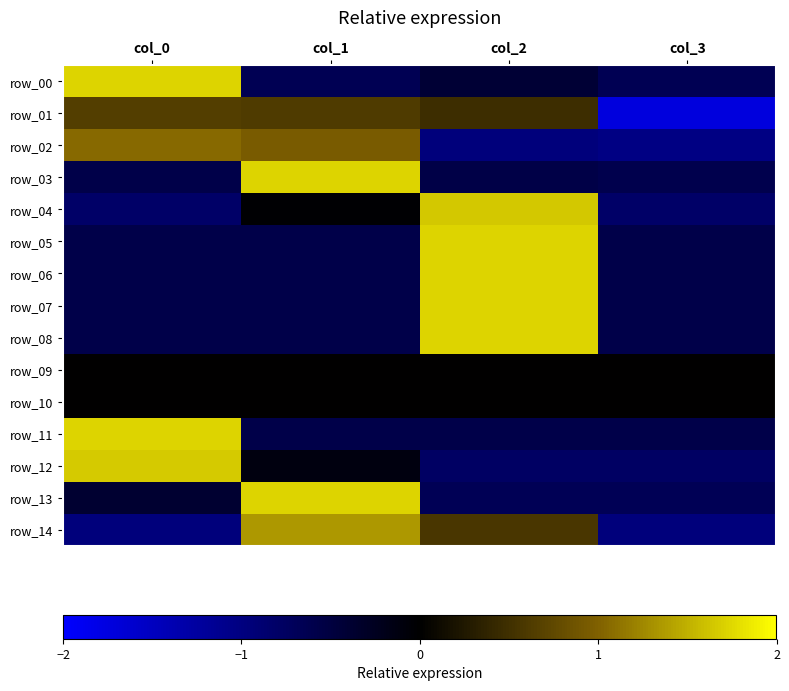

Between col_1 and col_2, which series saw the biggest shift?

row_13